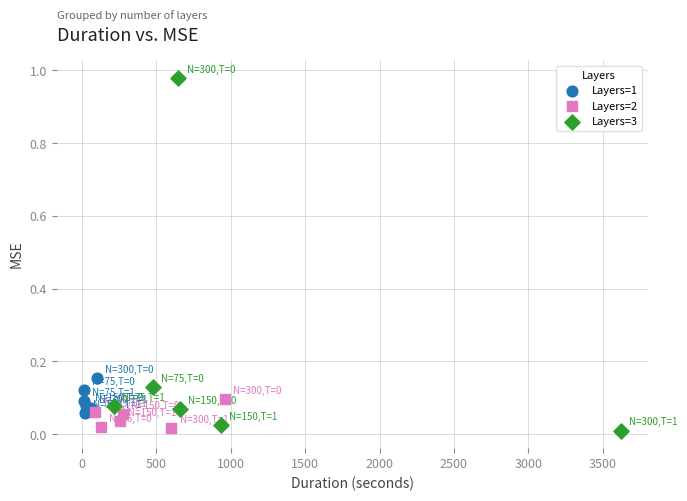

Which series contains the highest Y value?

Layers=3